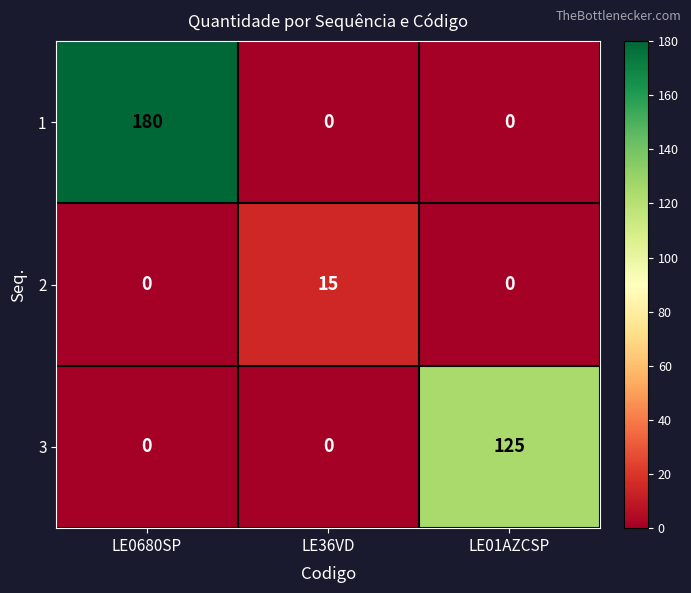

How many distinct data groups are displayed?

3